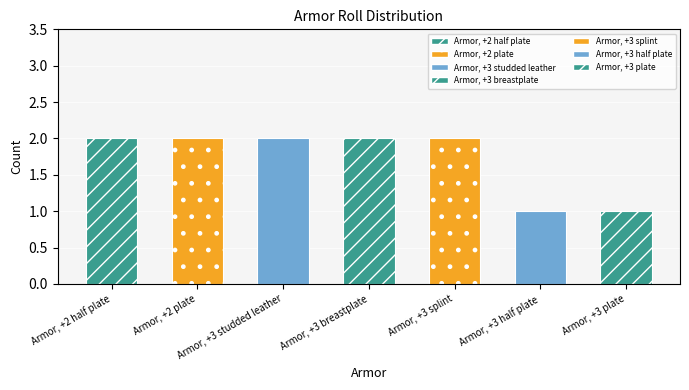

Is it true that the value at Armor, +3 splint is 2?

True